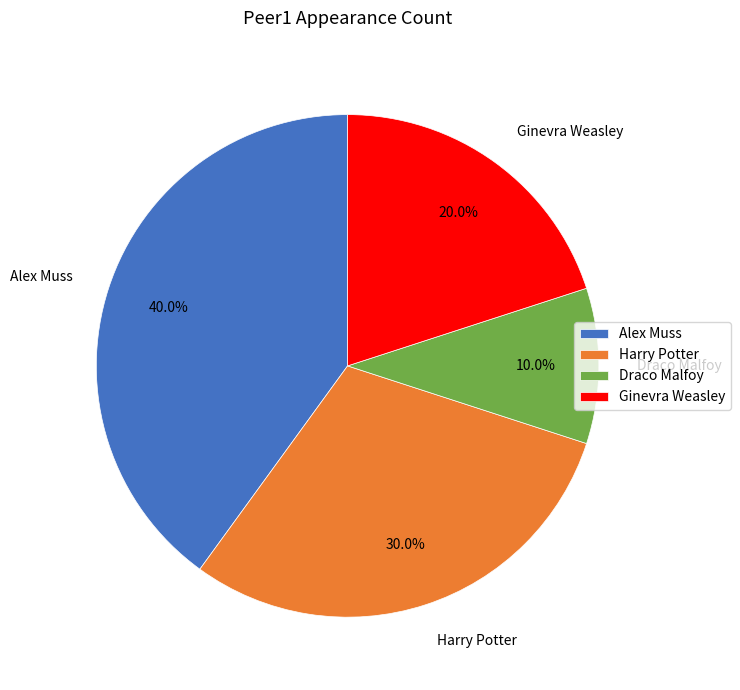

What percentage is the Ginevra Weasley slice, to the nearest percent?

20%